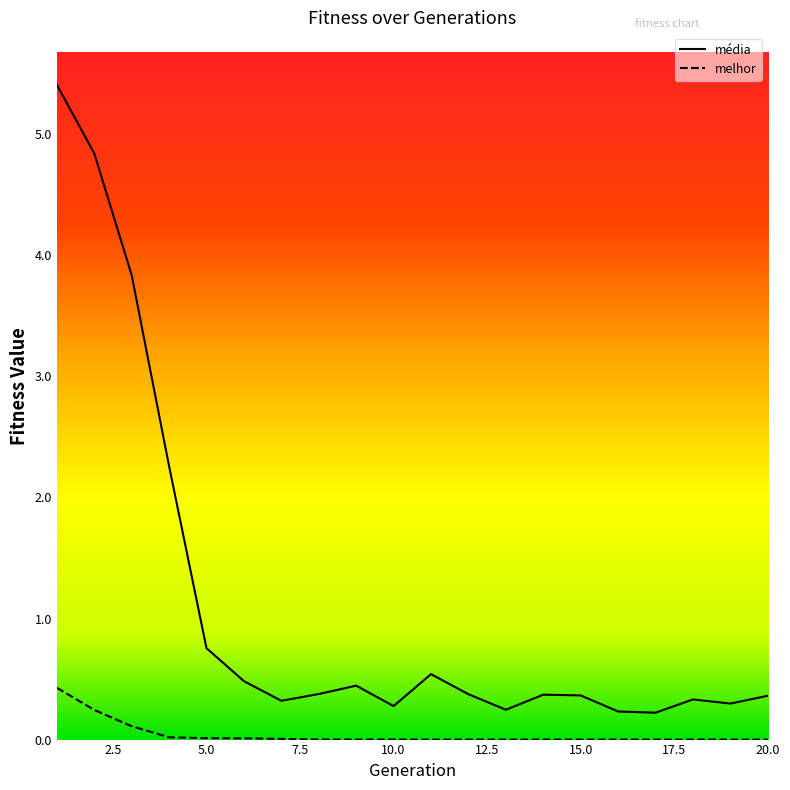

Which label corresponds to the smallest value in the chart?

20